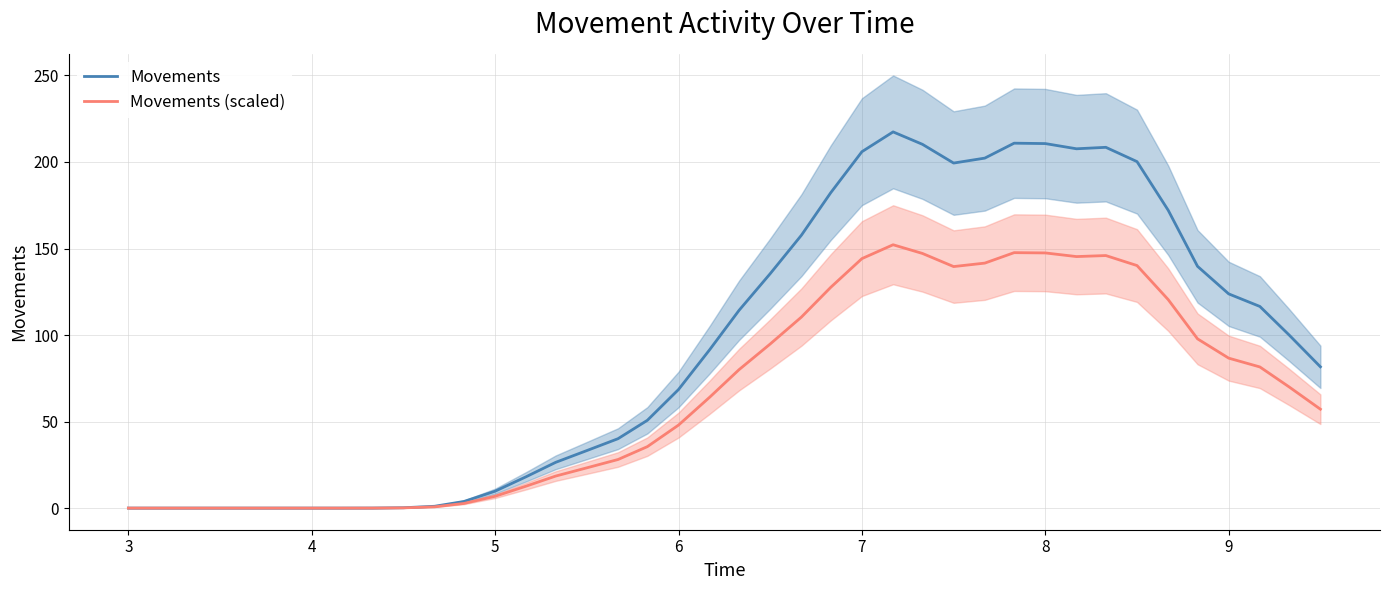

Reading right to left, list all the values displayed in this chart.

Movements: 81.6	100.0	116.5	123.8	139.7	172.1	200.2	208.5	207.6	210.6	210.9	202.2	199.4	210.2	217.4	205.9	182.3	157.7	135.5	114.3	91.6	68.5	50.7	40.1	33.2	26.4	18.2	9.8	3.8	1.0	0.2	0.0	0.0	0.0	0.0	0.0	0.0	0.0	0.0	0.0
Movements (scaled): 57.1	70.0	81.6	86.6	97.8	120.5	140.1	145.9	145.3	147.4	147.6	141.6	139.6	147.1	152.2	144.2	127.6	110.4	94.8	80.0	64.1	48.0	35.5	28.1	23.3	18.5	12.7	6.8	2.7	0.7	0.1	0.0	0.0	0.0	0.0	0.0	0.0	0.0	0.0	0.0